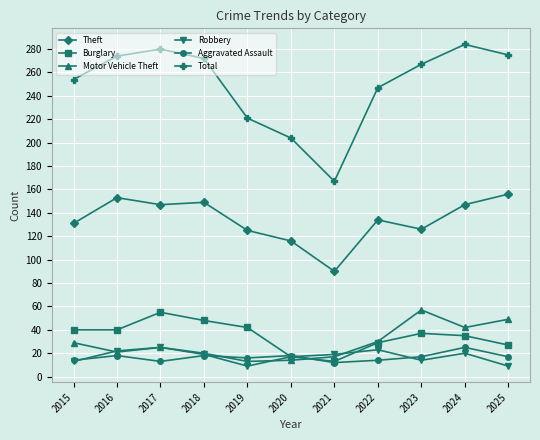

The Theft series shows 149 at 2018. True or false?

True